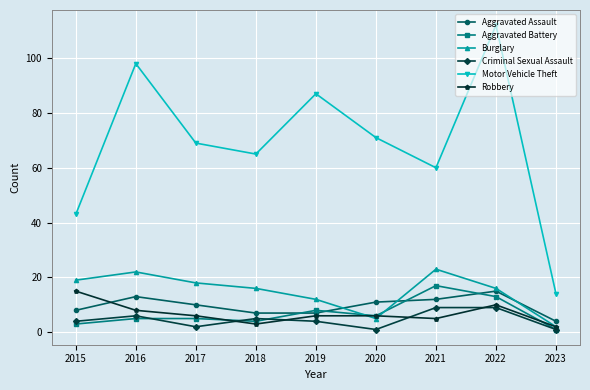

The value of Aggravated Battery at 2020 is 6. True or false?

True